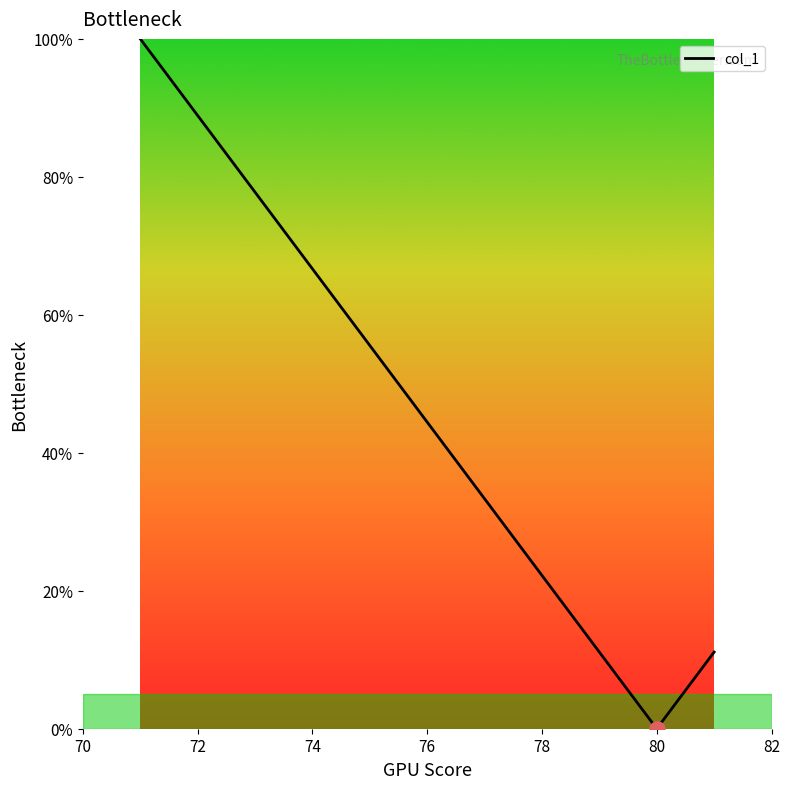

What is the greatest value displayed?

100.0